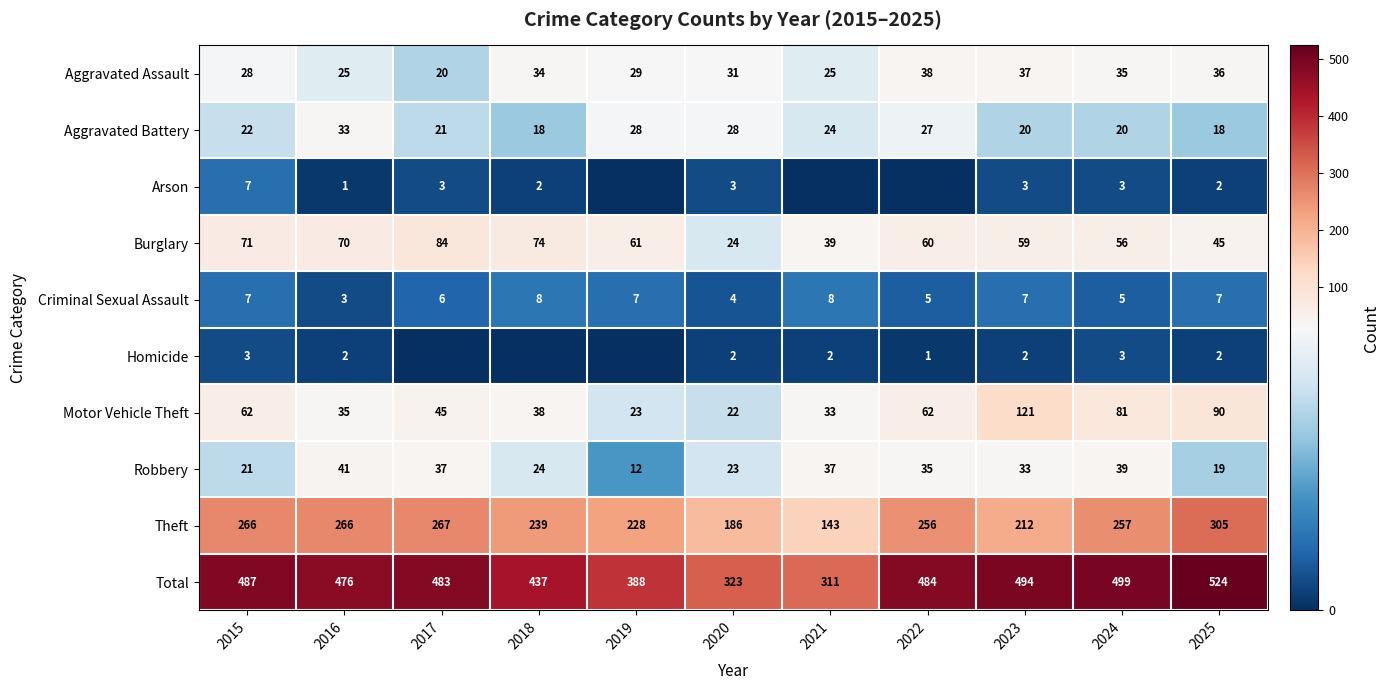

At 2020, list the series in order from largest to smallest.

Total, Theft, Aggravated Assault, Aggravated Battery, Burglary, Robbery, Motor Vehicle Theft, Criminal Sexual Assault, Arson, Homicide